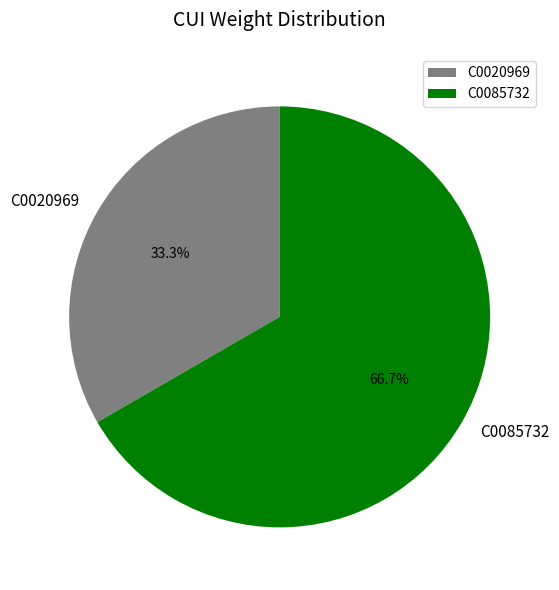

What is the smallest slice in the pie chart?

C0020969